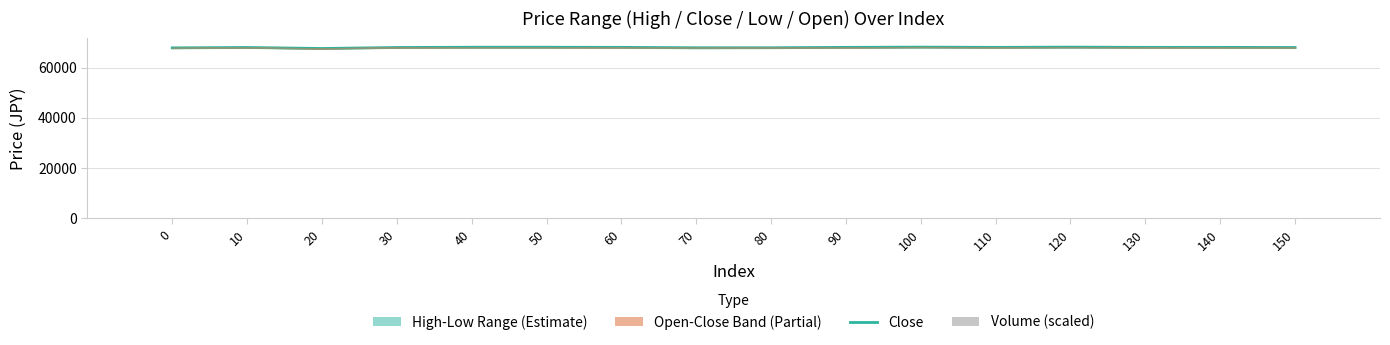

What is the value of the Close bar at the 13th from the left?

68150.0